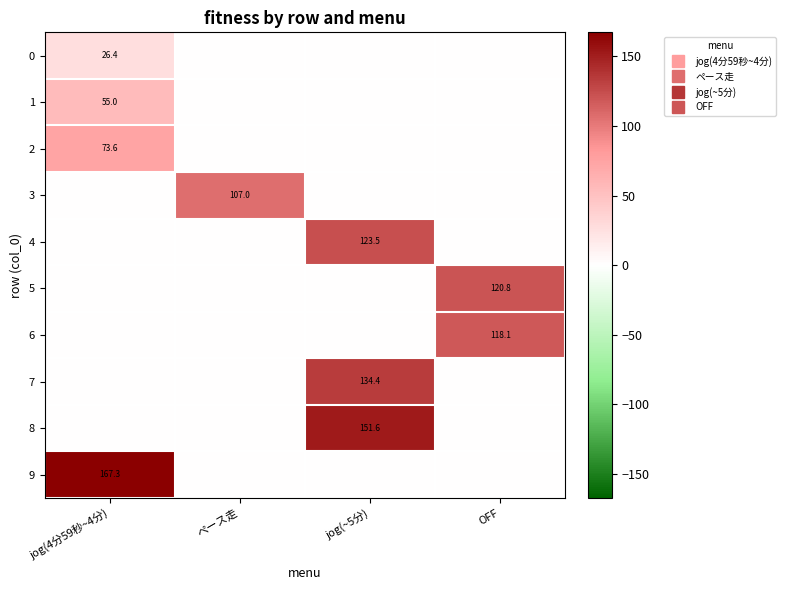

Is the value of 2 at ペース走 greater than the value of 3 at jog(4分59秒~4分)?

No